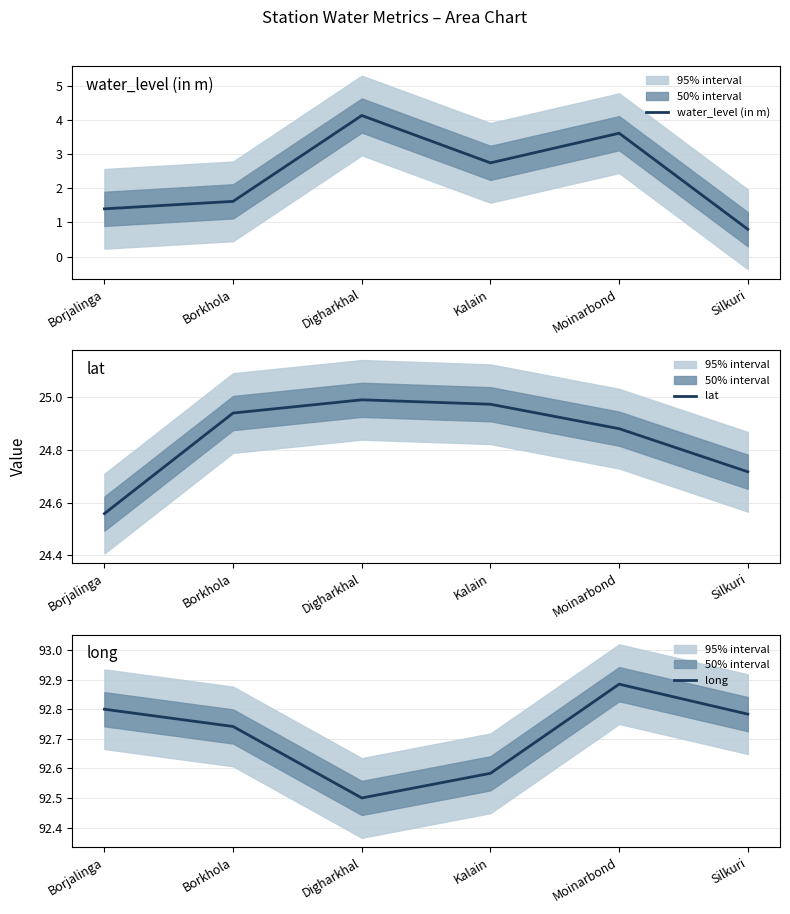

Does the chart have visible grid lines?

Yes